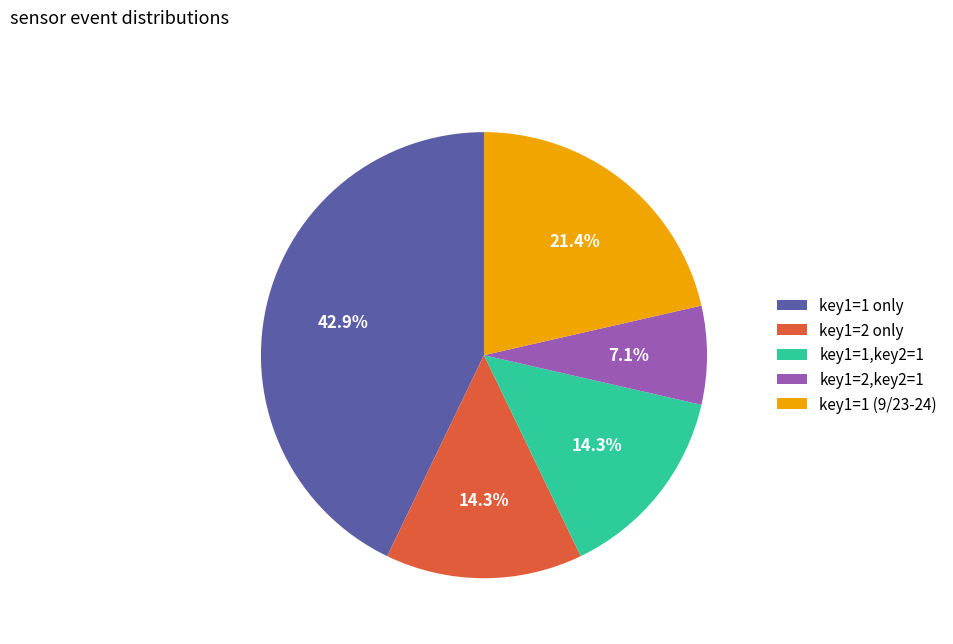

Is key1=2 only the majority of the pie?

No